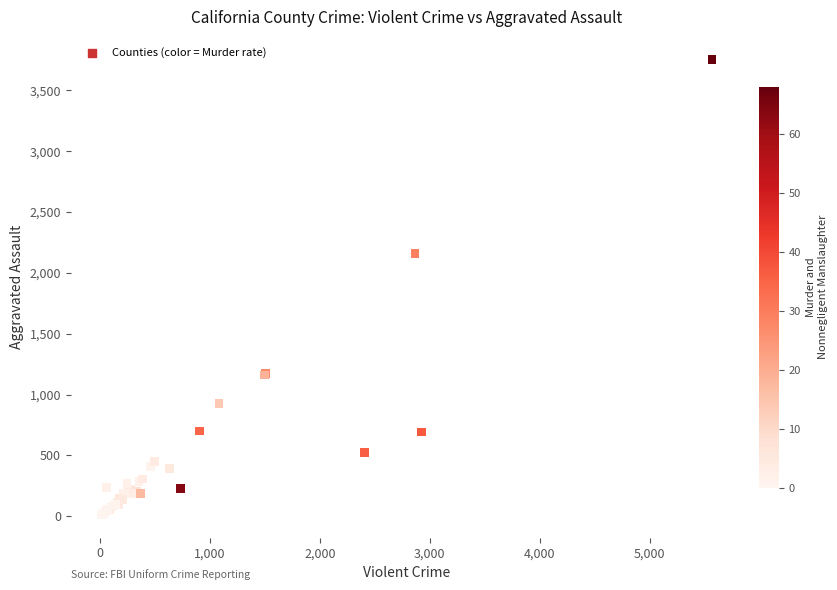

What Y value in the scatter plot is closest to 1882?

2158